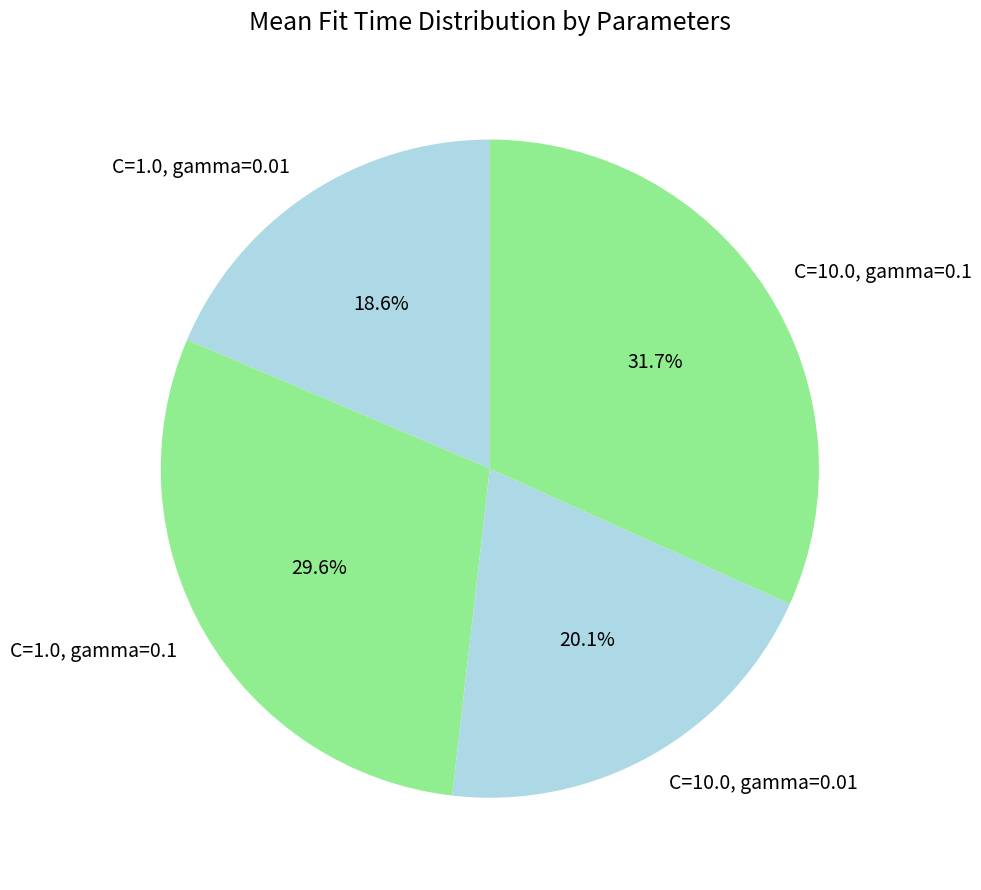

To the nearest percent, what is the average slice percentage?

25%